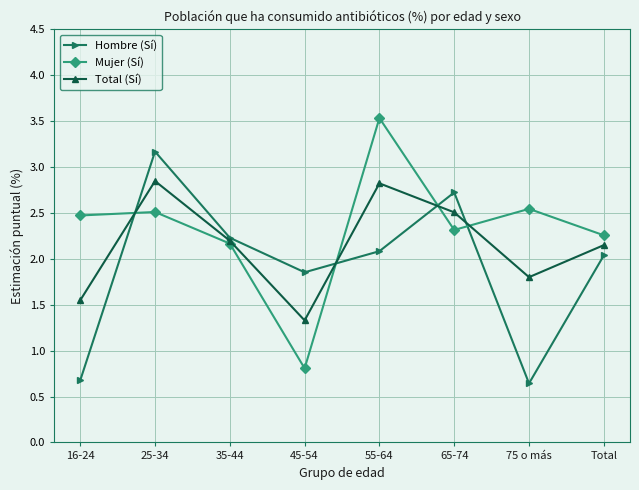

Where is the first local minimum for Mujer (Sí)?

45-54